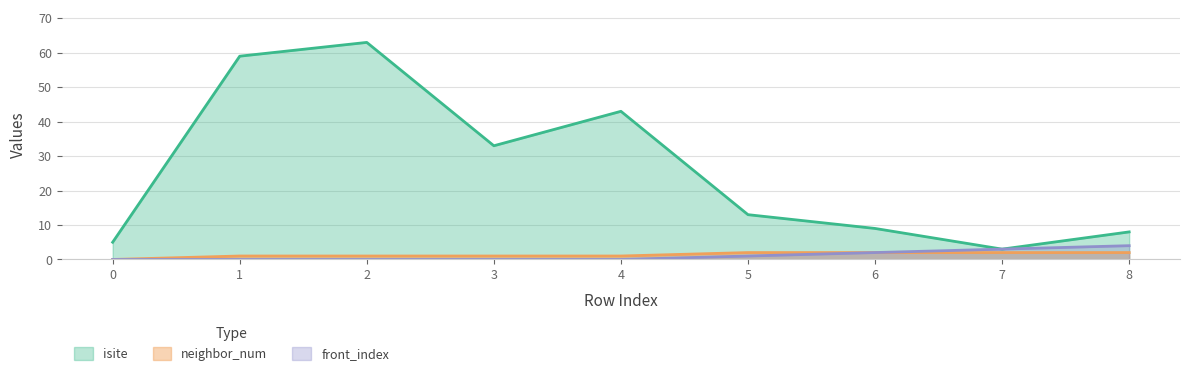

At how many categories does at least one series exceed 17?

4